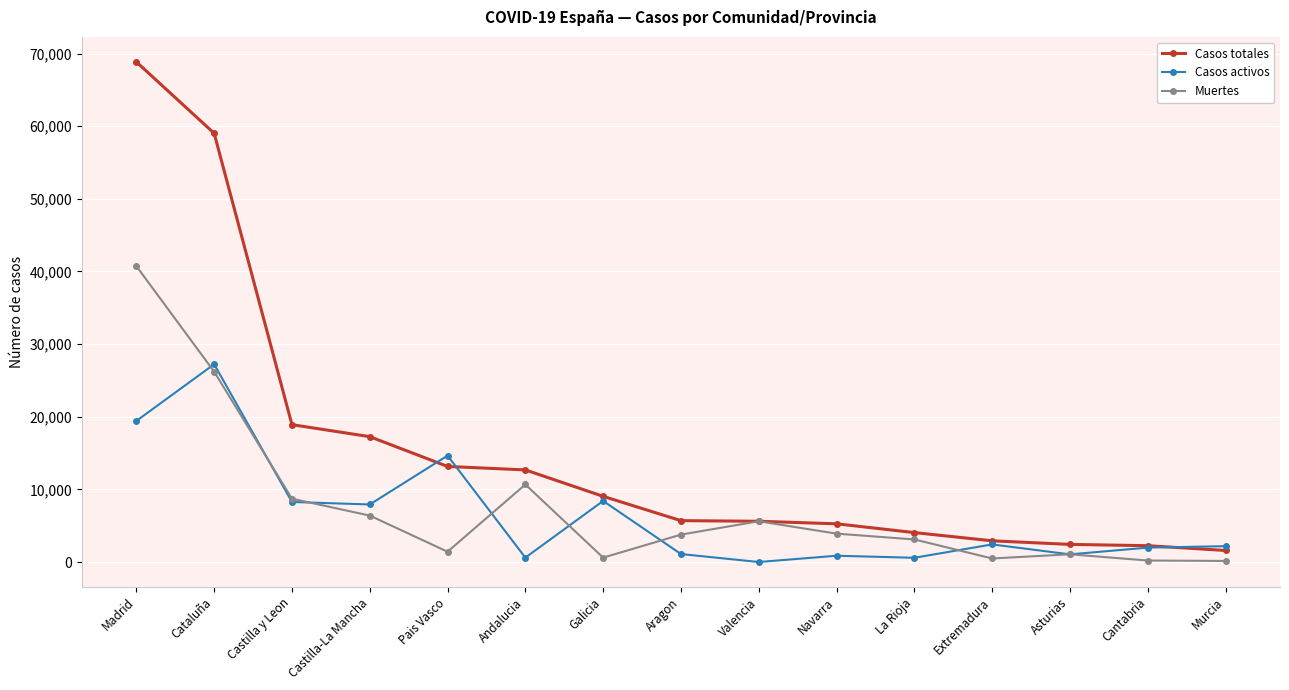

What is the maximum value shown in the chart?

68852